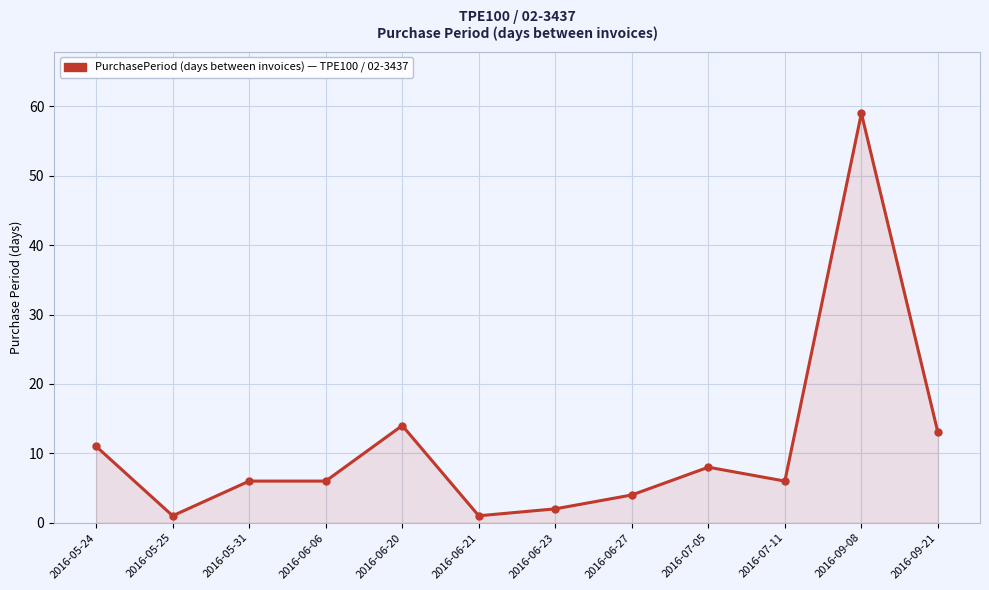

What position from the left is 2016-06-23?

7